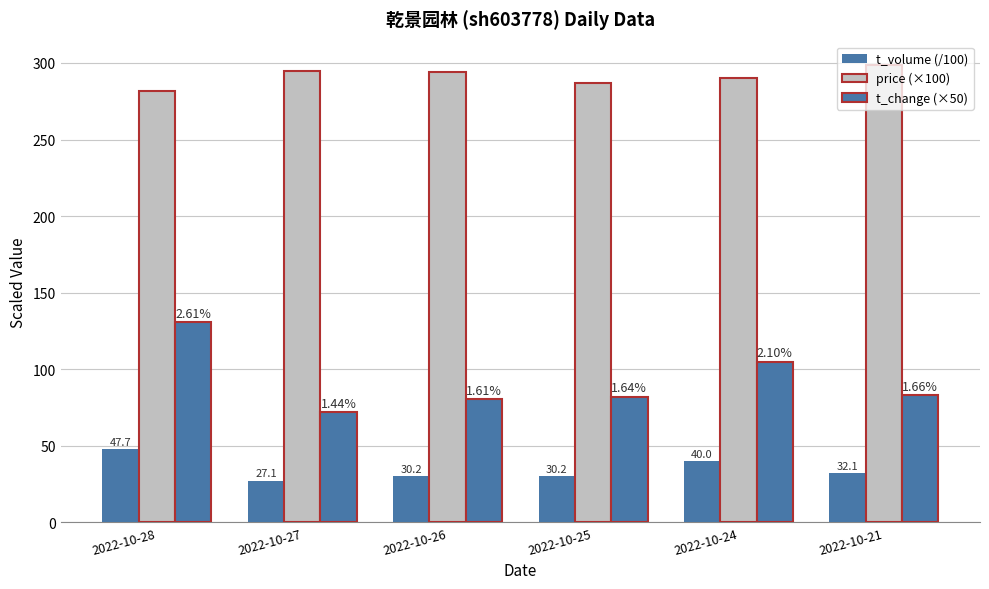

How many groups of bars are there?

6